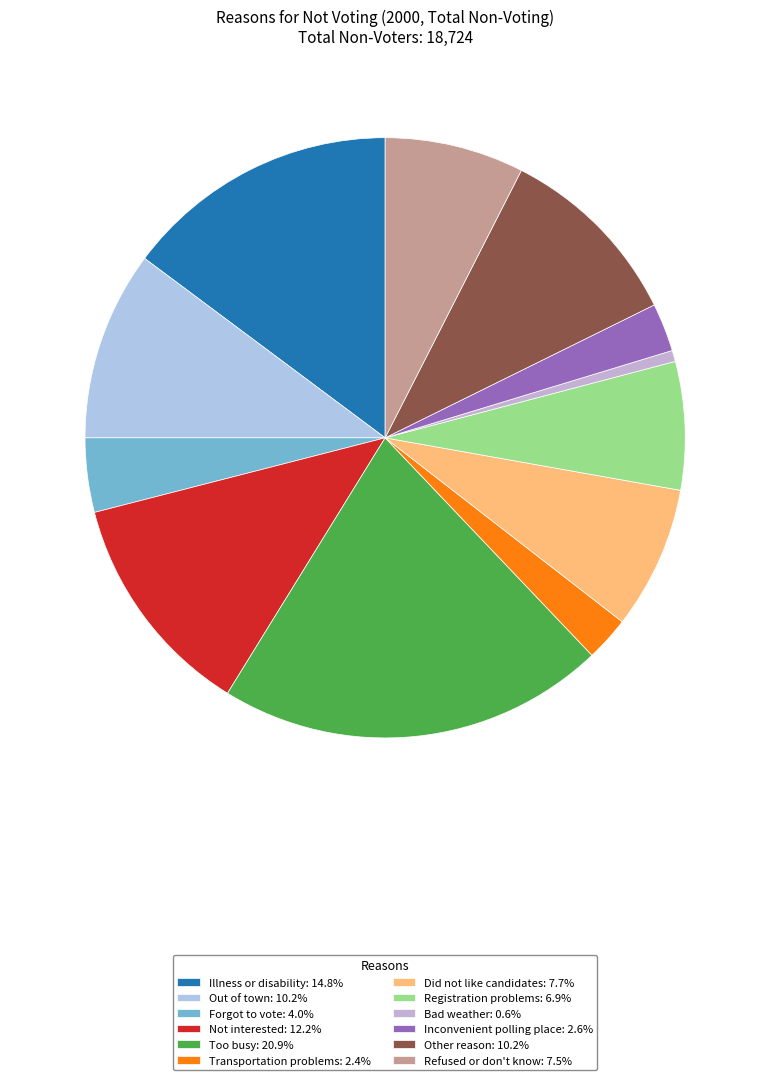

Combined, do Not interested and Illness or disability account for over 50%?

No